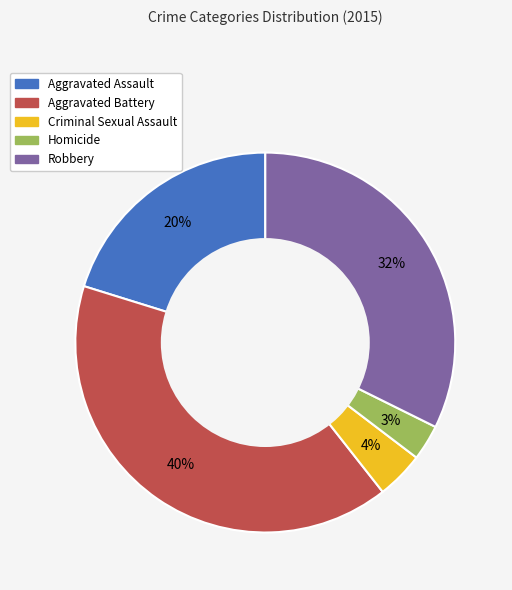

The Criminal Sexual Assault slice represents 4% of the pie. True or false?

True